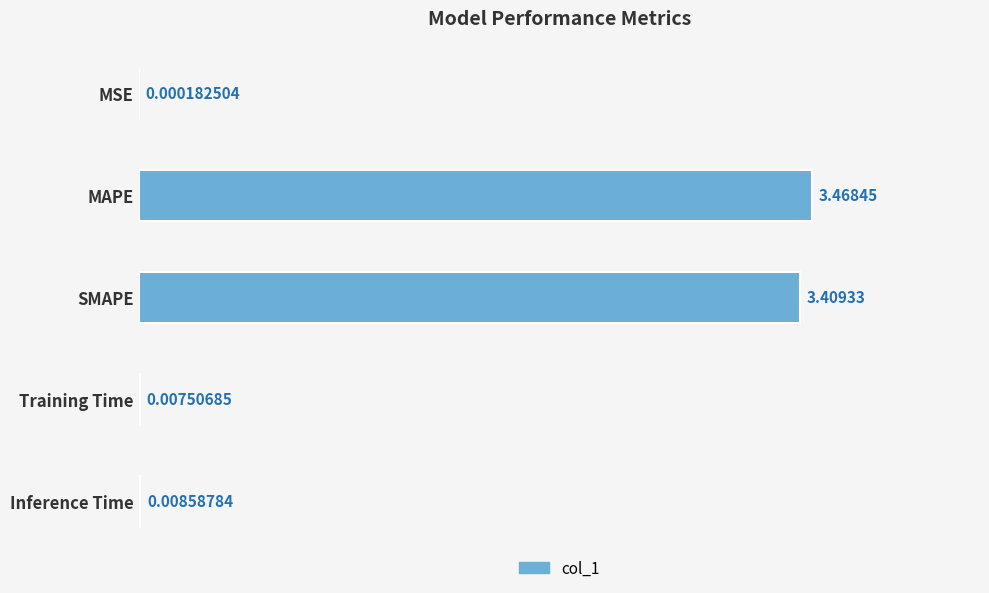

What is the average value?

1.4